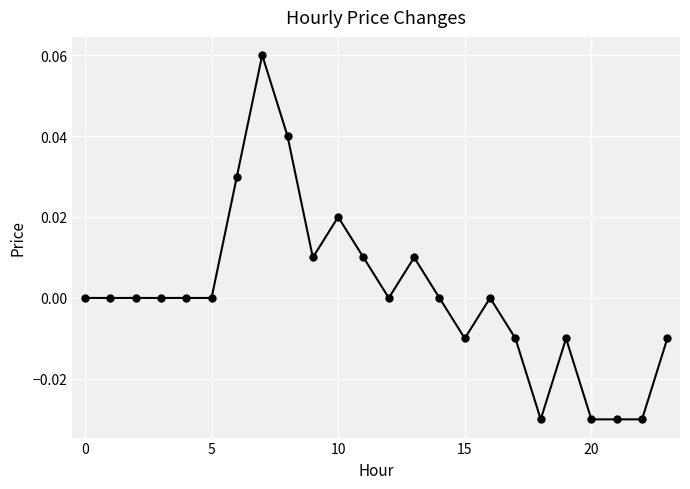

Does the chart have visible grid lines?

Yes